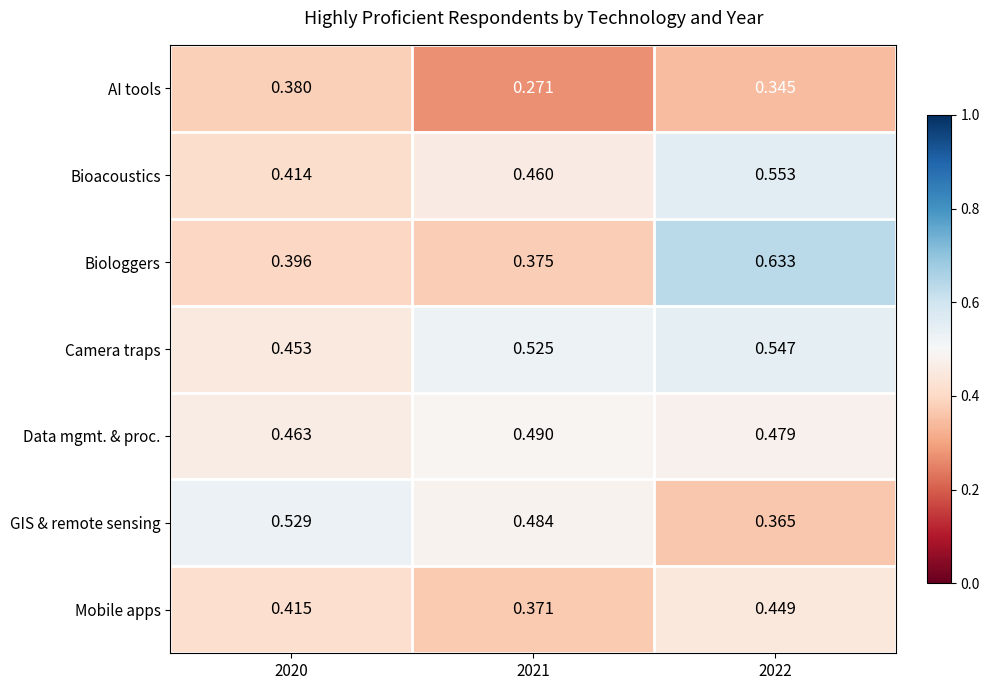

Which series has the largest total across all categories?

Camera traps